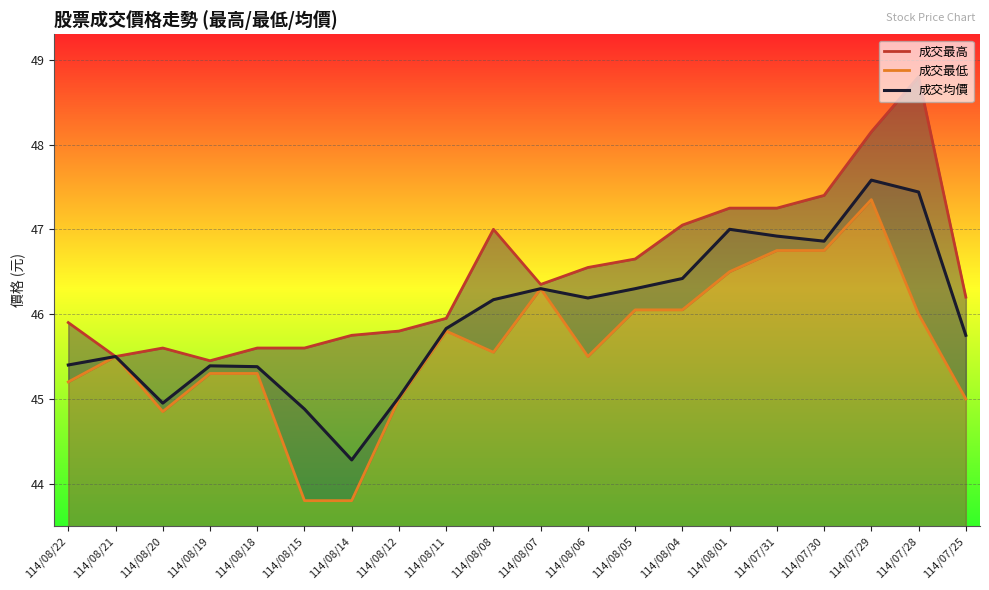

True or false: 成交均價 and 成交最低 cross at least once.

False